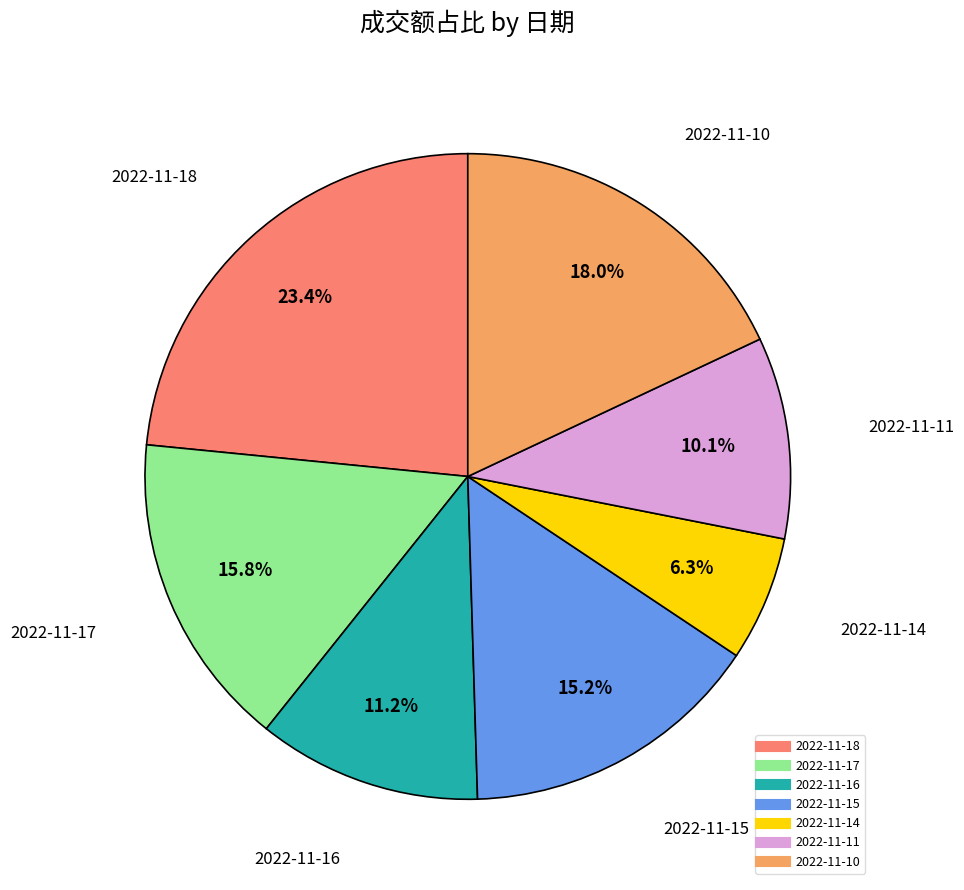

Do 2022-11-18 and 2022-11-16 together represent more than half of the pie?

No